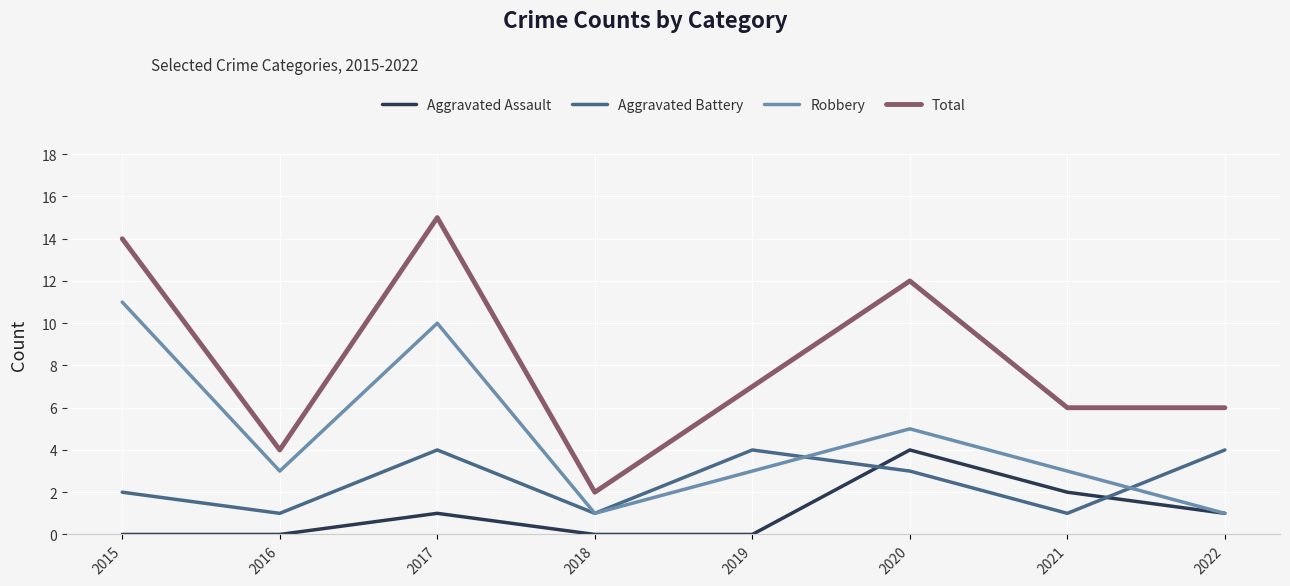

In Robbery, how many points are lower than both neighbors (excluding endpoints)?

2